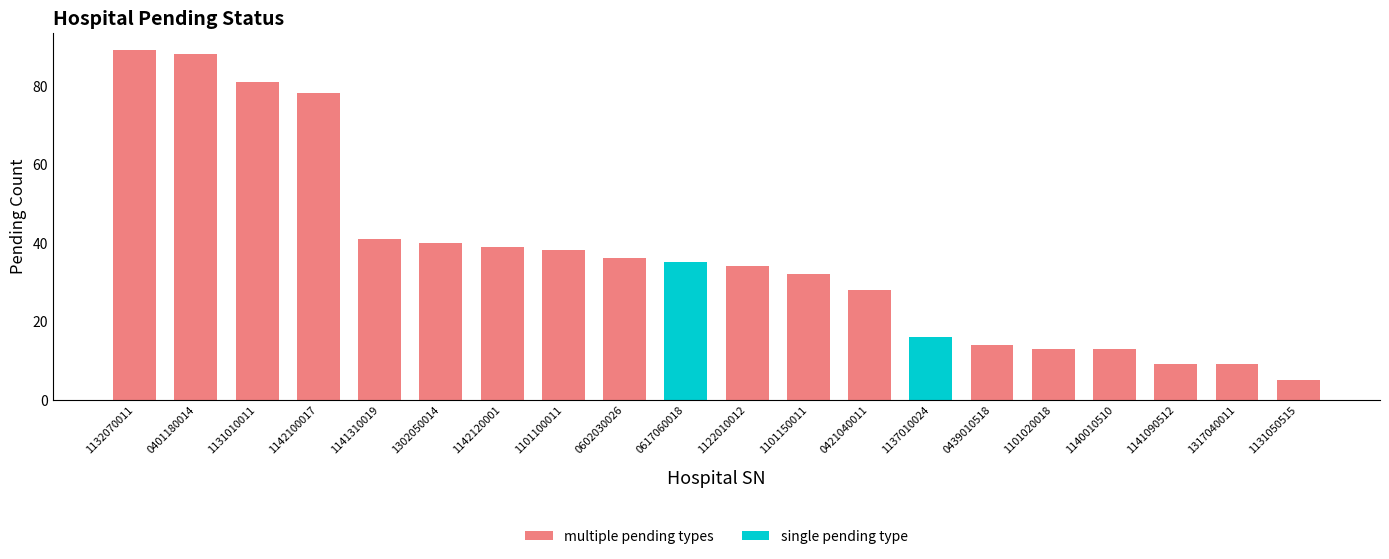

What is the approximate value of pending_ward at 8, to the nearest 10?

40